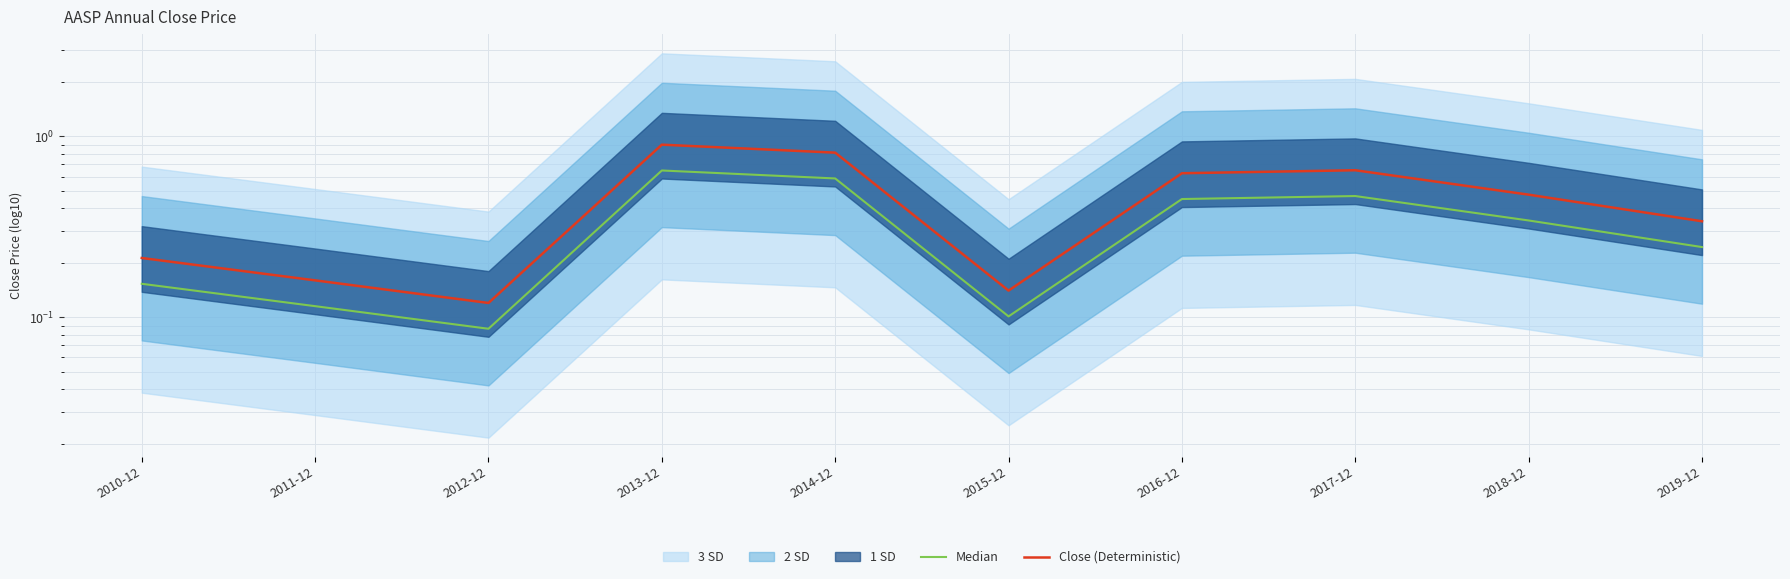

Reading left to right, extract all data points from this chart.

Median: 0.2	0.1	0.1	0.6	0.6	0.1	0.5	0.5	0.3	0.2
Close (Deterministic): 0.2	0.2	0.1	0.9	0.8	0.1	0.6	0.6	0.5	0.3